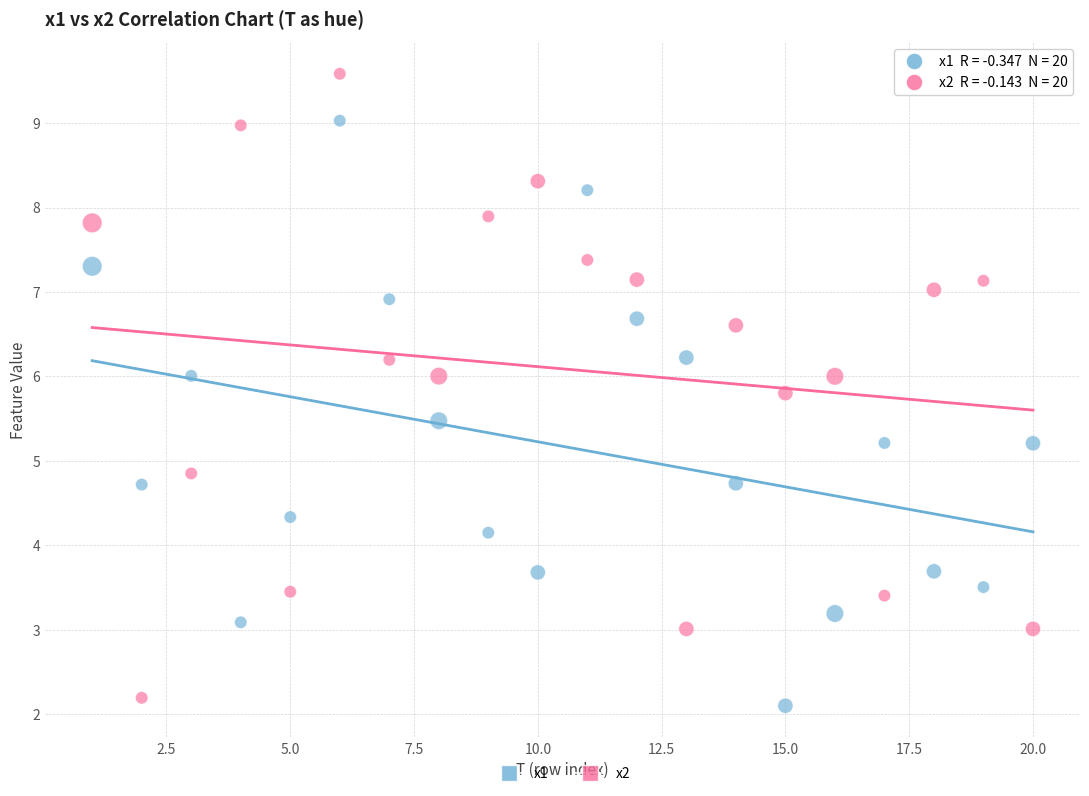

Across all data points, what is the range of Y values (max minus min)?

7.5